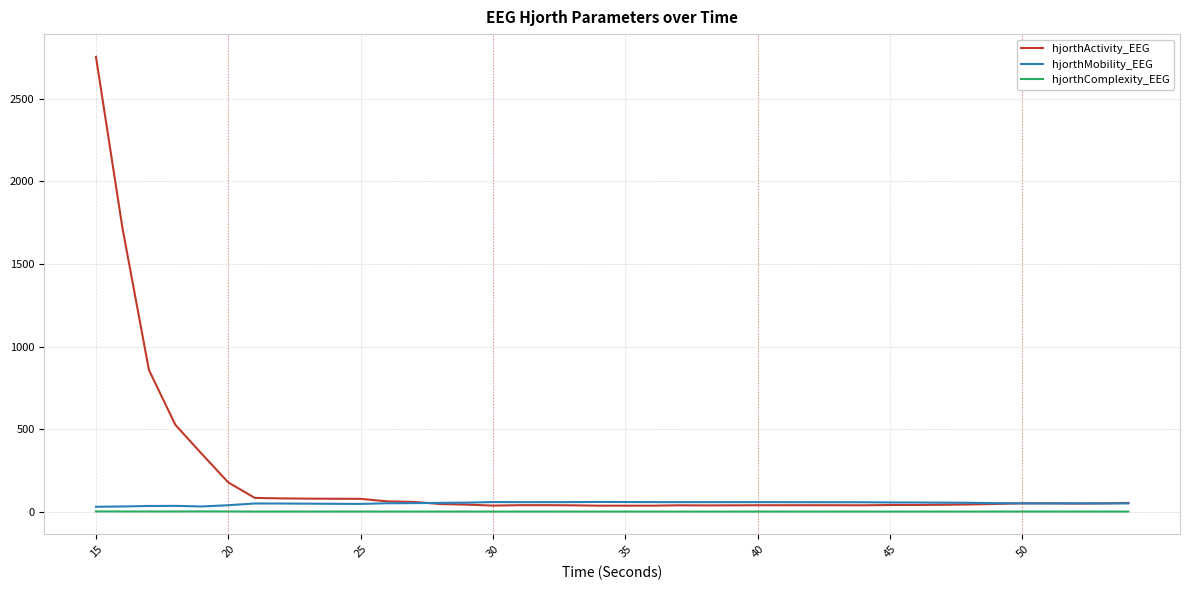

What is the greatest value displayed?

2753.9